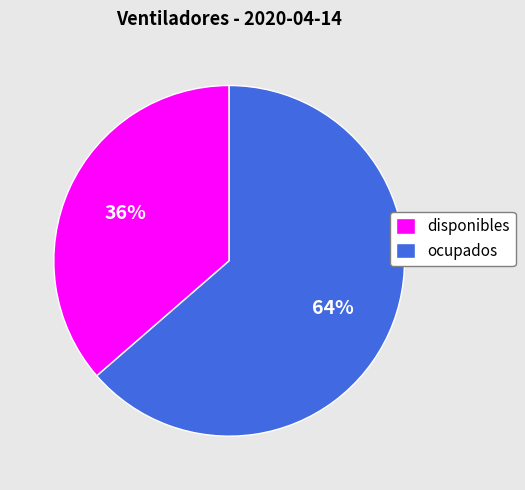

Which category has the smallest portion of the pie?

disponibles